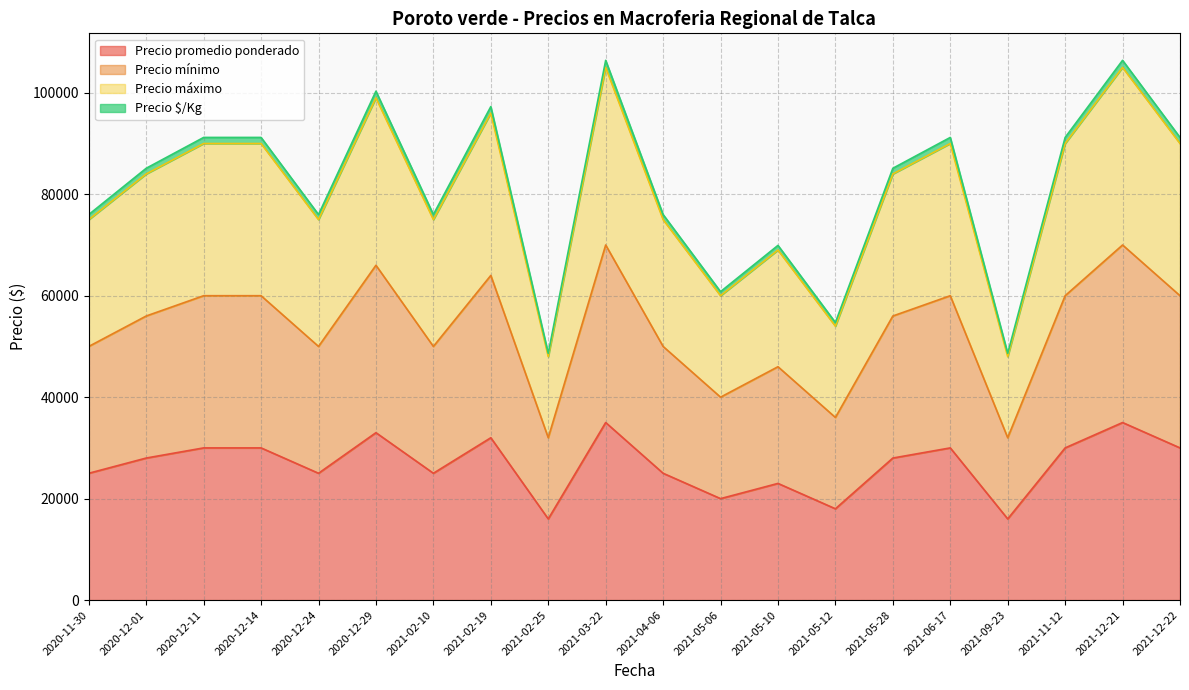

The value of Precio máximo at 2021-12-21 is 105000. True or false?

True